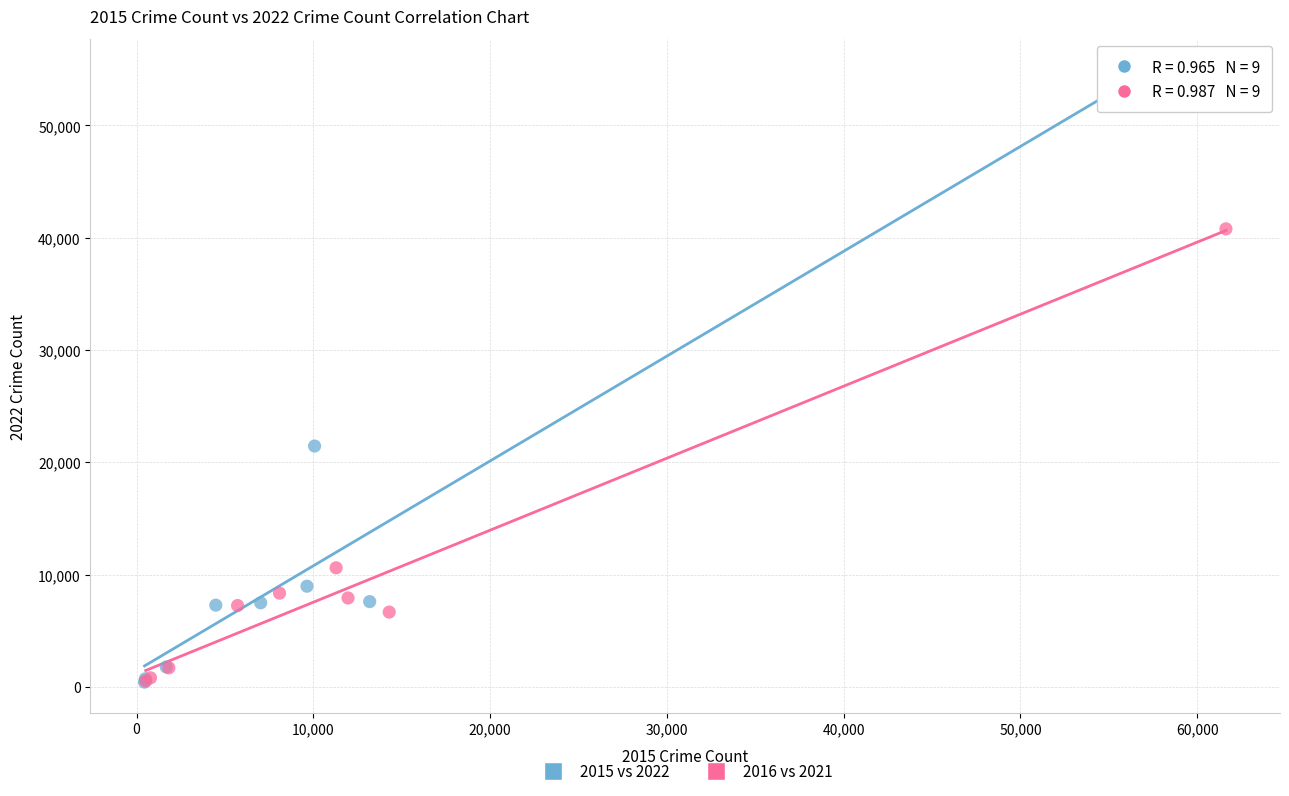

Which series contains the highest Y value?

2015 vs 2022